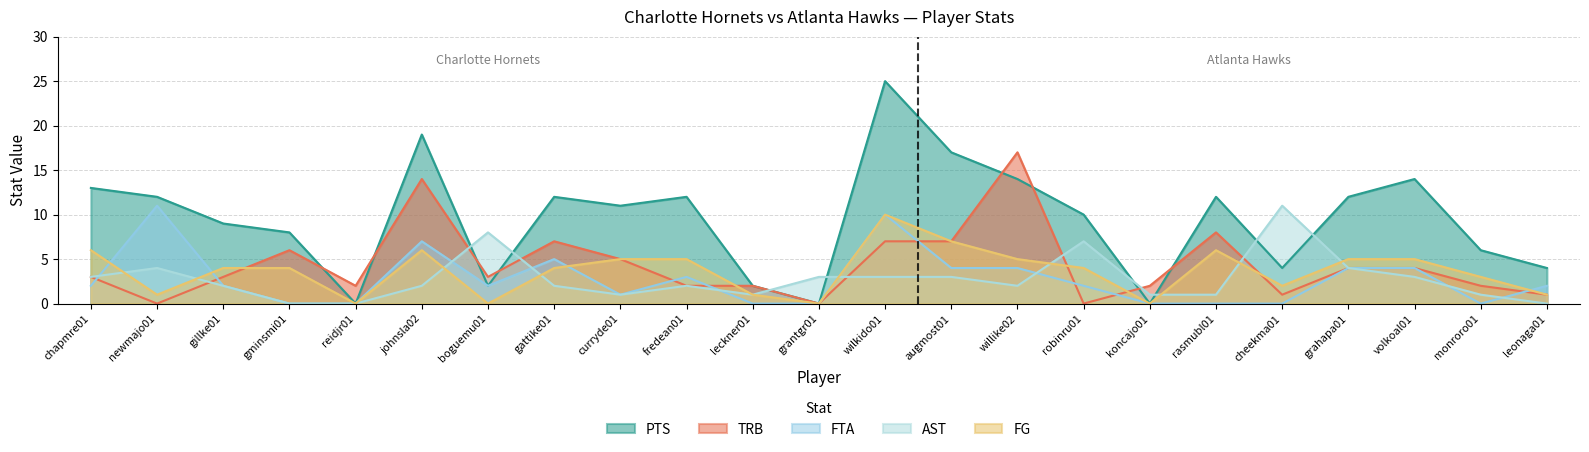

Rank the series by their maximum value, from highest to lowest.

PTS, TRB, FTA, AST, FG